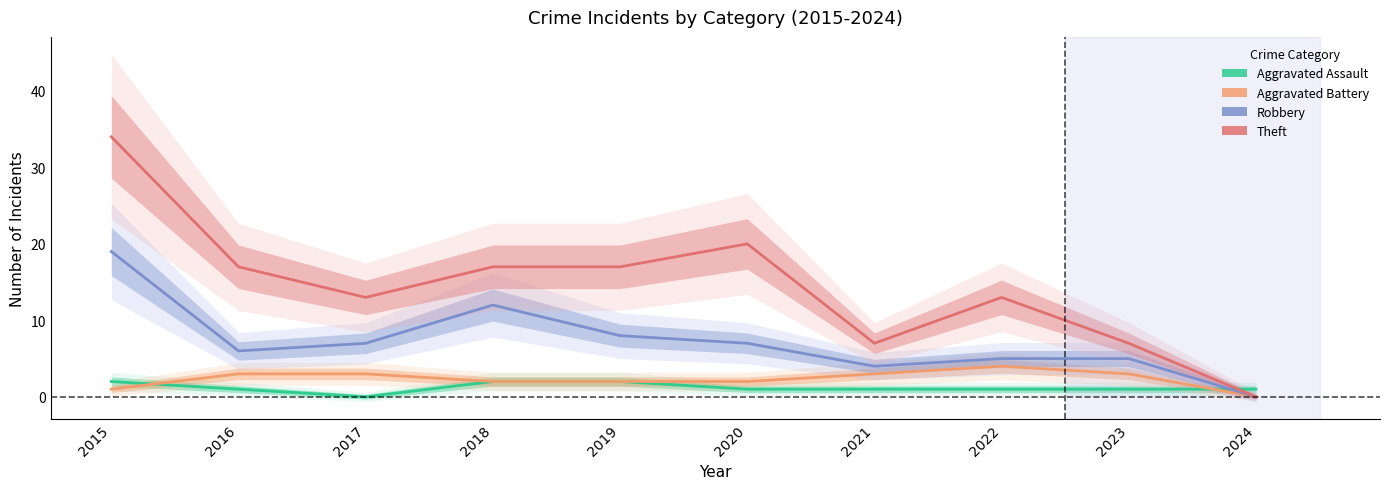

At which label is Robbery closest to 9?

2019